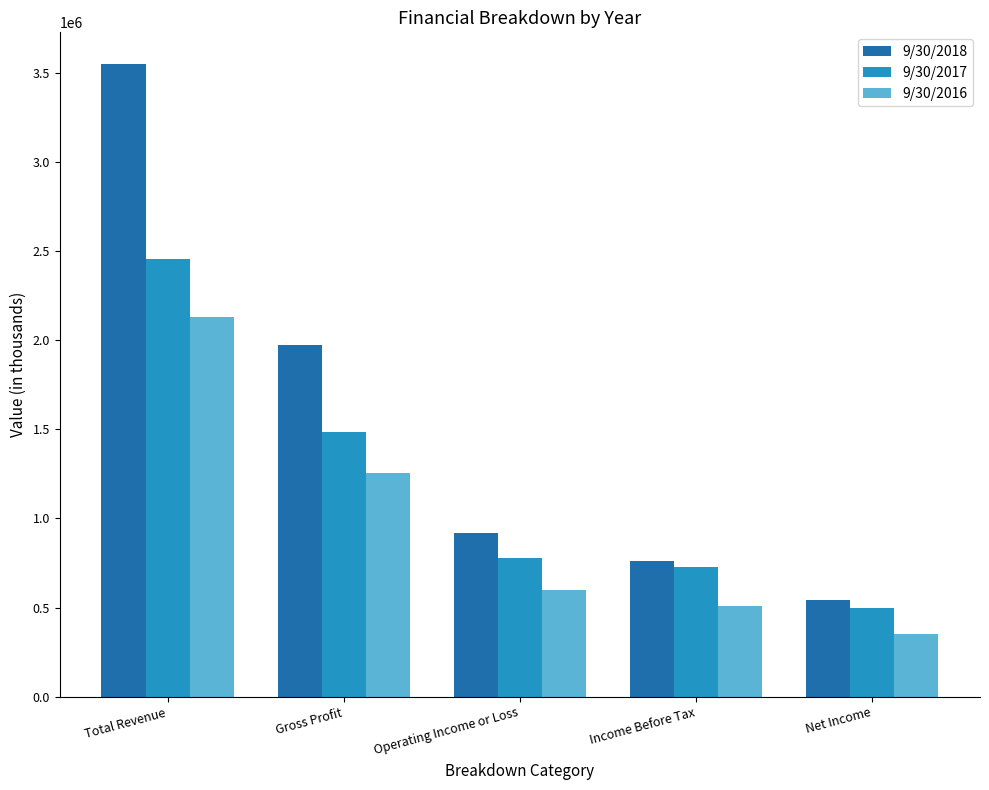

What value does the 9/30/2016 series have at Net Income, to the nearest 100?

350500